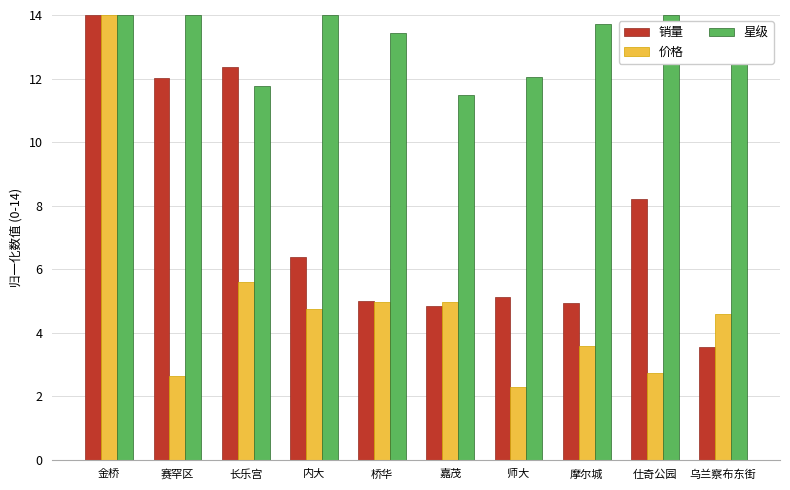

Where is 销量 nearest to the value 8?

仕奇公园